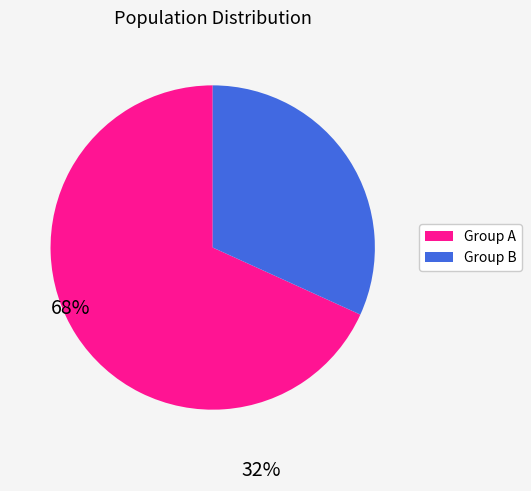

Is there a majority slice in this chart?

Yes